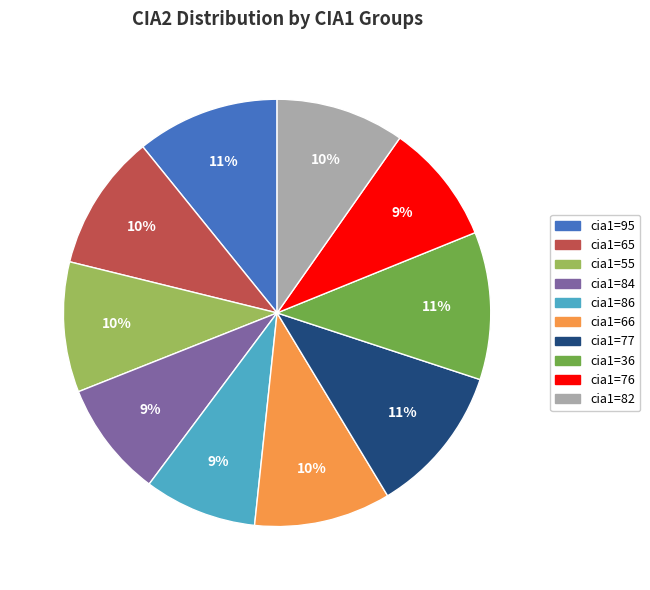

Is there a majority slice in this chart?

No